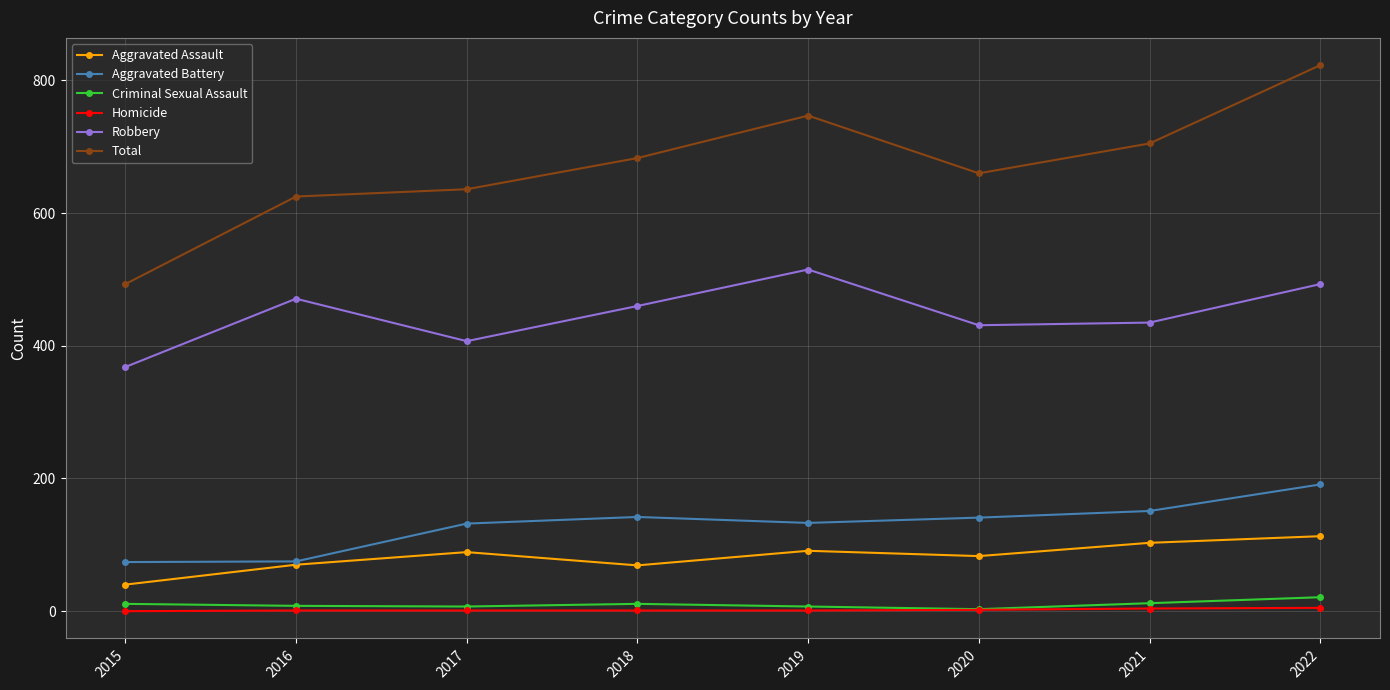

What value does the Criminal Sexual Assault series have at 2018, to the nearest 5?

10